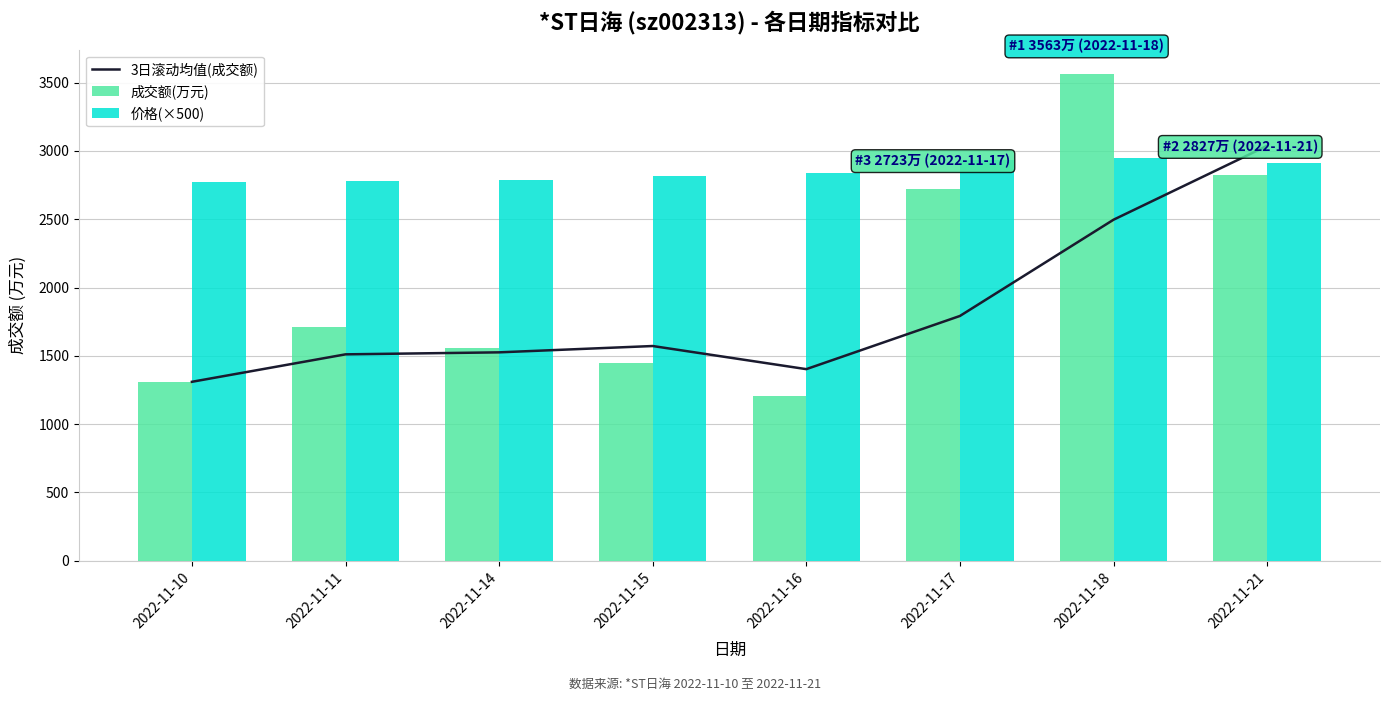

Is it true that 成交额(万元) equals 2587.4 at 2022-11-11?

False